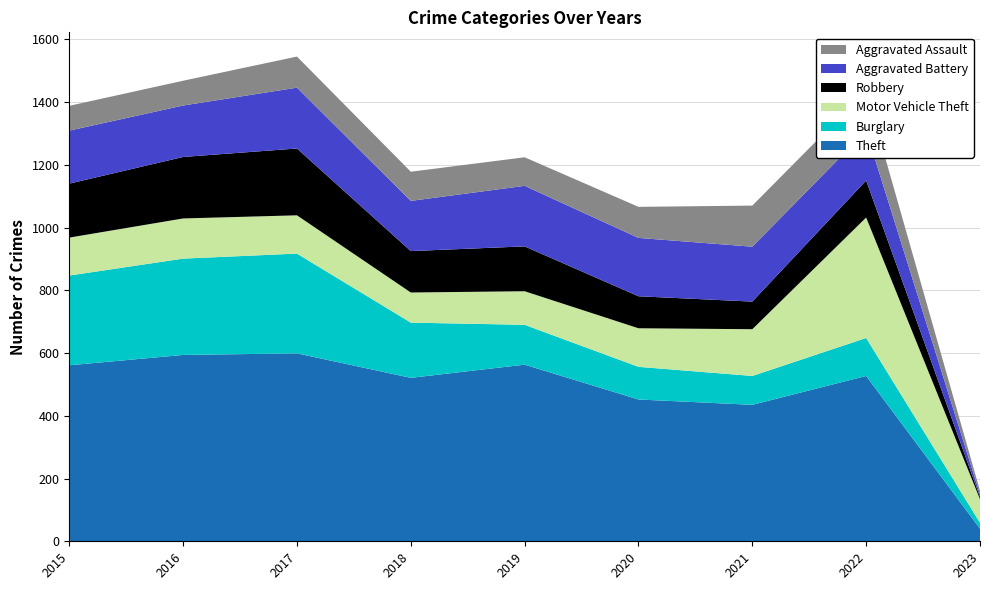

Reading left to right, transcribe all the data shown in this chart.

Theft: 561	594	599	521	563	452	435	527	40
Burglary: 286	307	318	176	127	104	92	121	19
Motor Vehicle Theft: 121	128	122	96	107	123	149	384	75
Robbery: 172	196	213	132	143	102	88	118	7
Aggravated Battery: 169	164	194	160	193	186	175	158	9
Aggravated Assault: 79	79	99	93	91	99	131	128	11